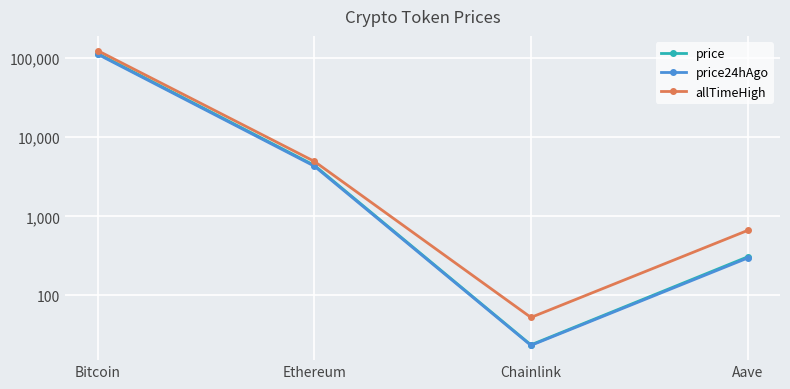

True or false: price24hAgo has more than 2 interior local peaks.

False